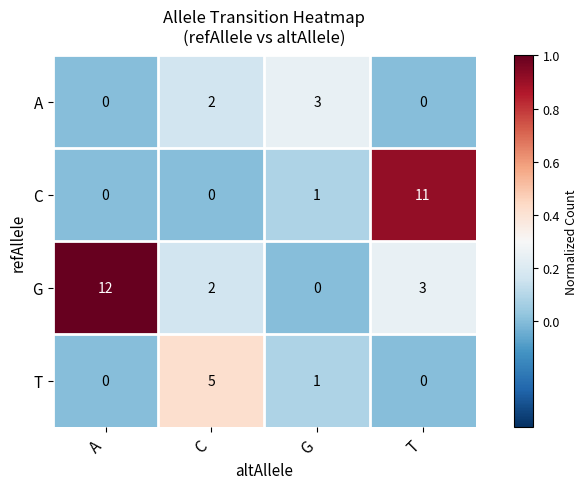

What is the difference between the highest and lowest values at T?

11